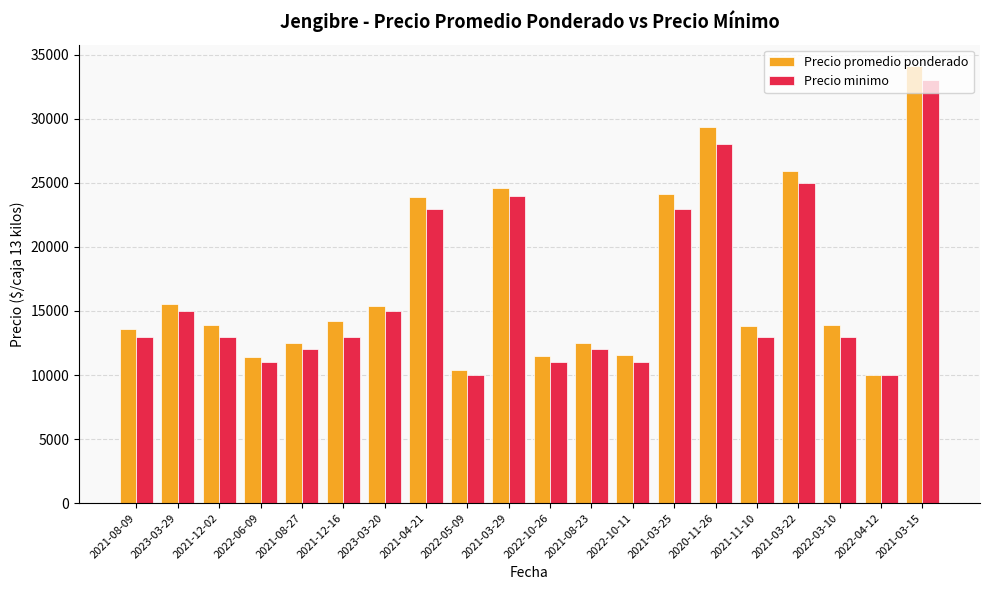

What position from the right is 2021-12-02?

18